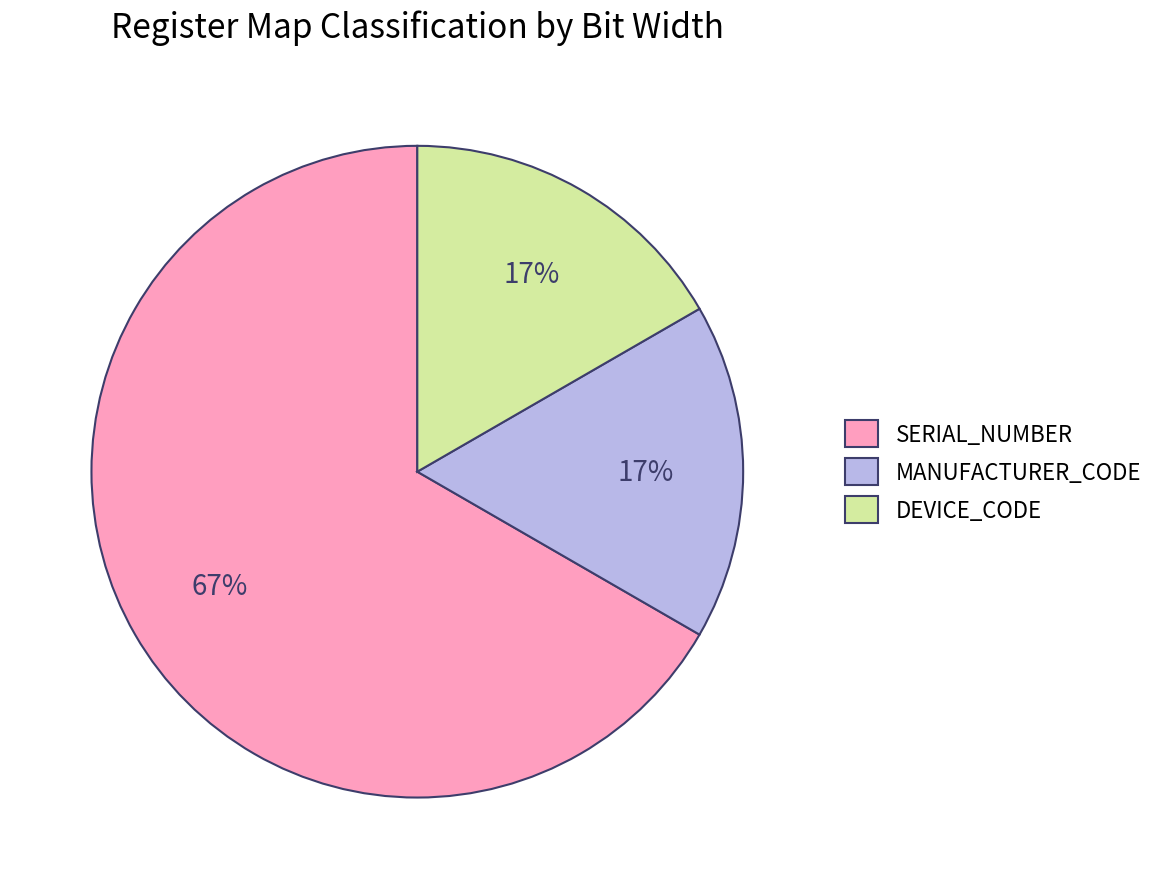

How many slices are in this pie chart?

3